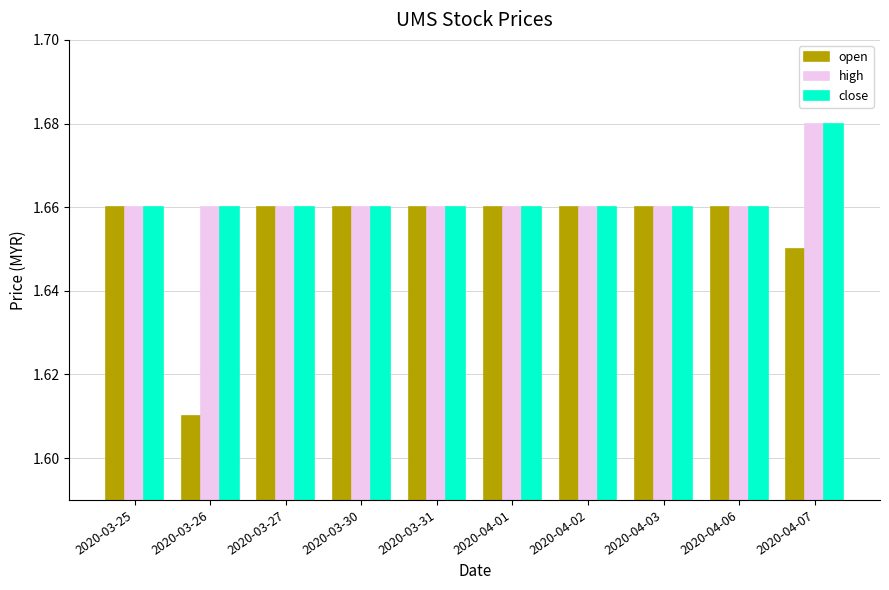

At how many categories does at least one series exceed 1?

10